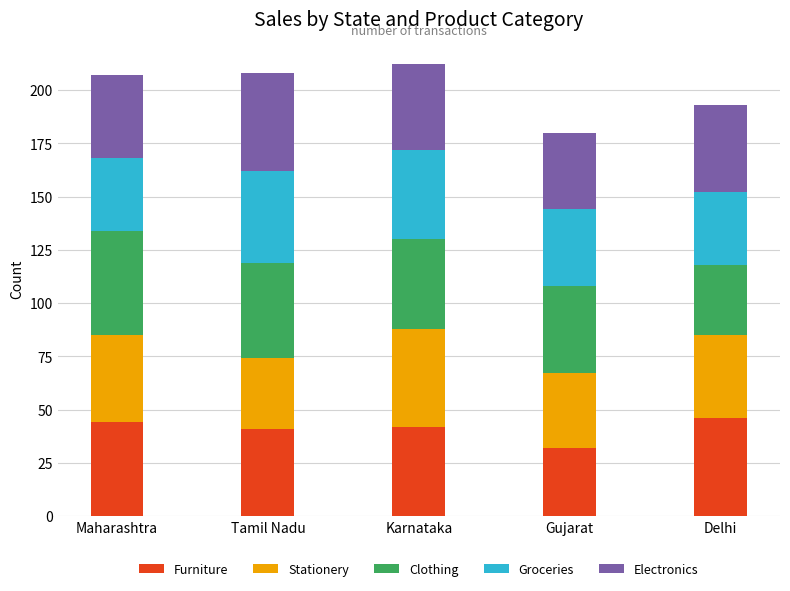

What is the total value across all series at Tamil Nadu?

208